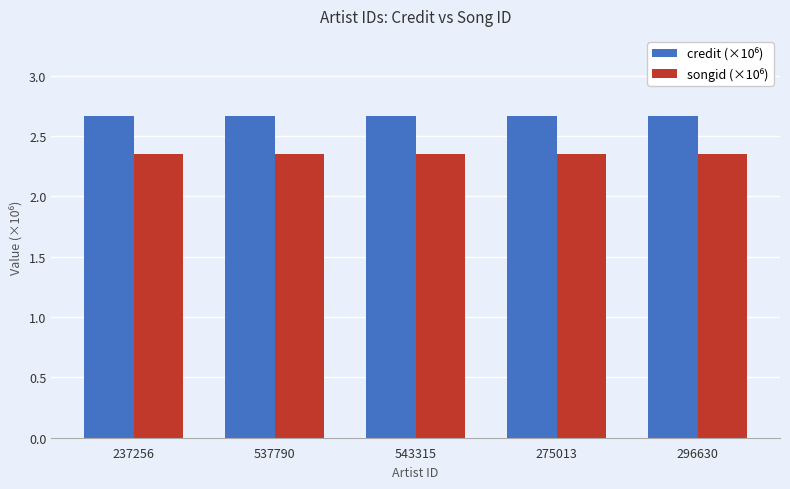

What is the spread (max minus min) of values at 296630?

0.3